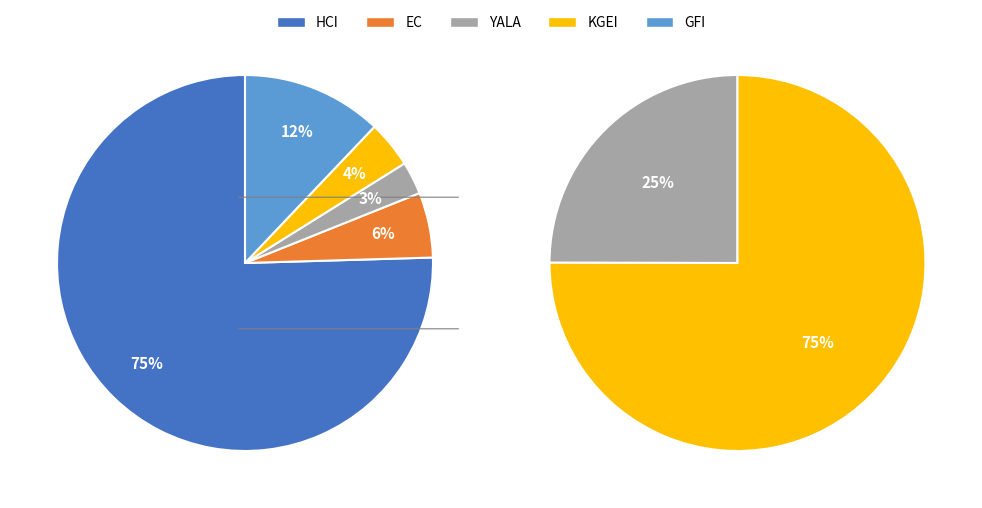

To the nearest percent, what is the difference between the largest and smallest slice percentages?

73%